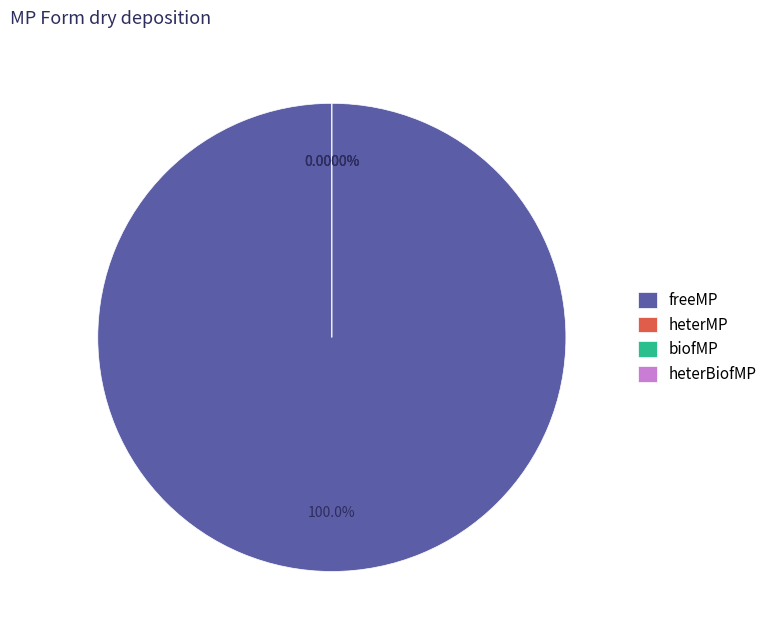

Which slice is the largest?

freeMP